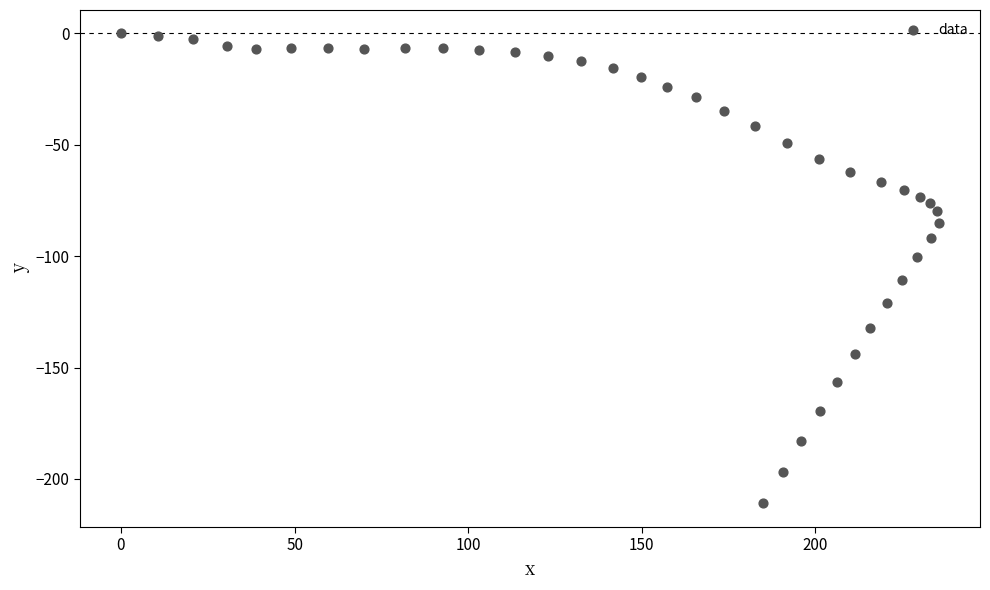

What is the range of Y values (max minus min)?

211.0